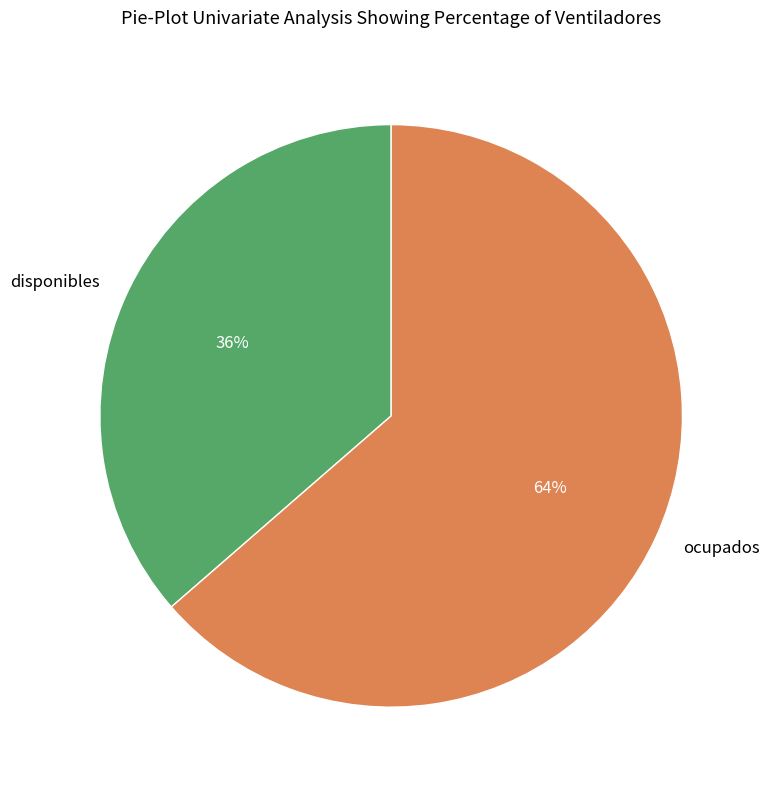

What is the smallest slice in the pie chart?

disponibles